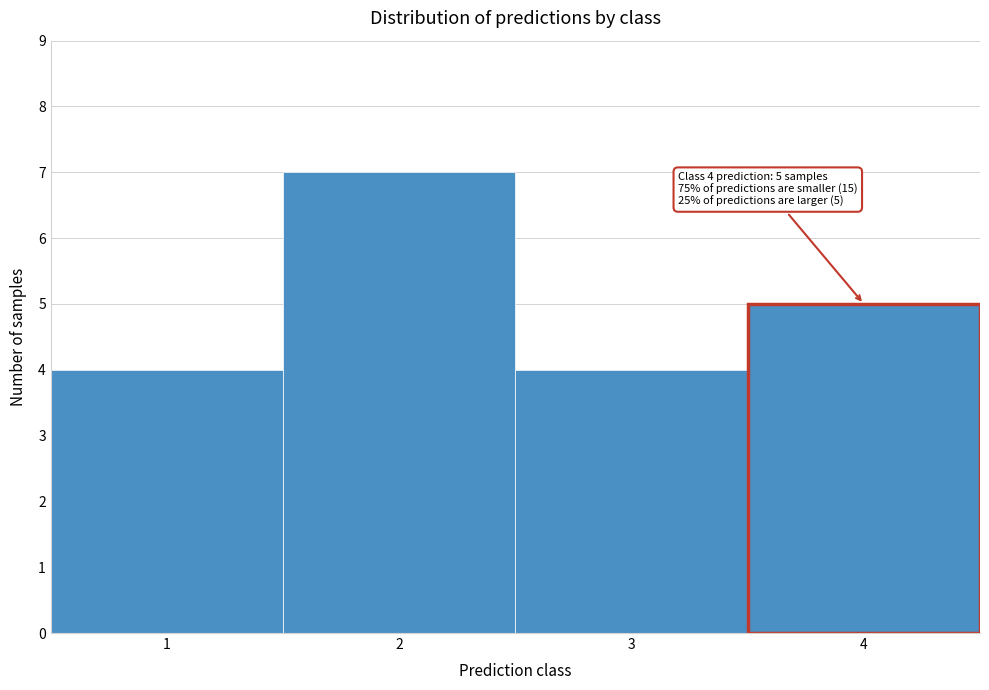

Which range on the x-axis has the tallest bar?

1.5 to 2.5